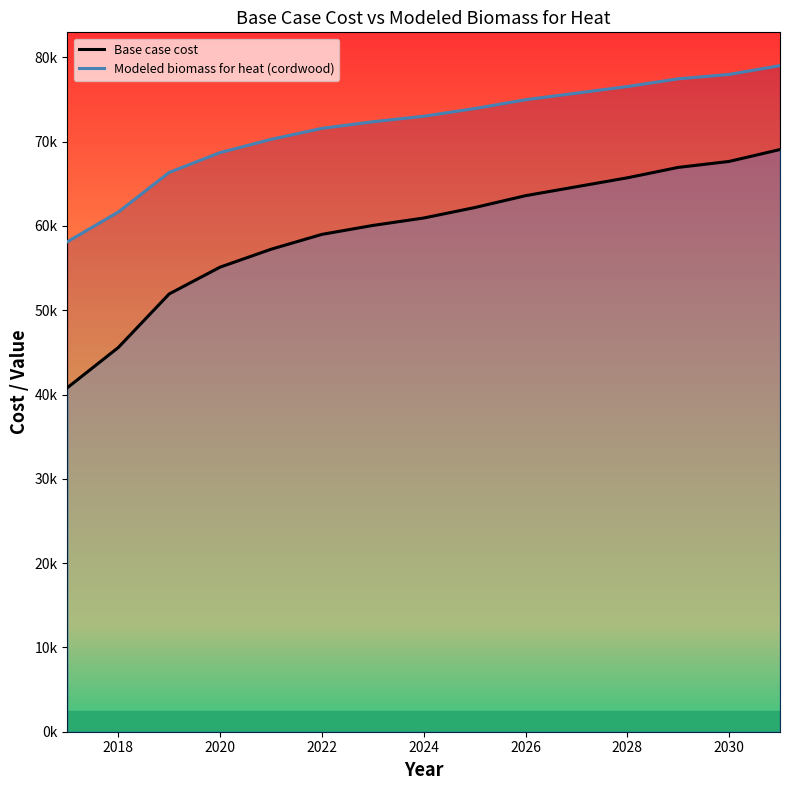

How many values in the Base case cost series exceed 60946?

8